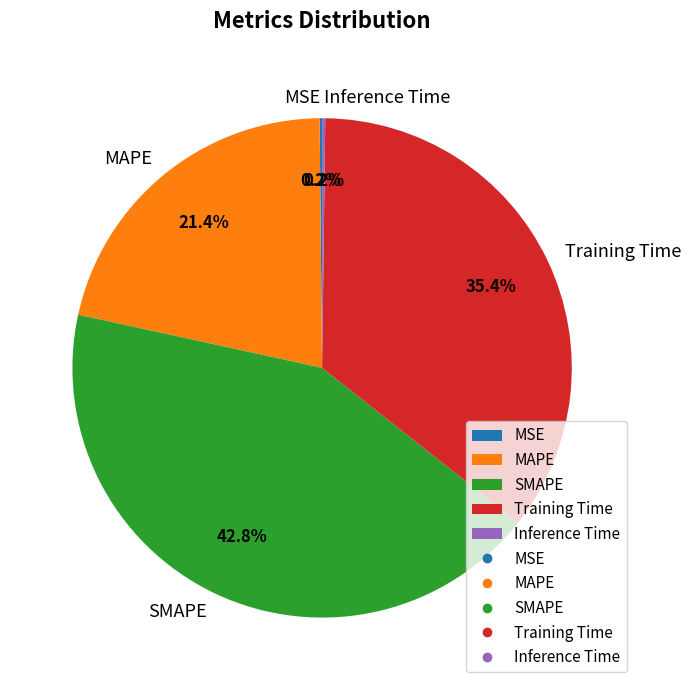

What portion of the pie excludes SMAPE?

57.2%